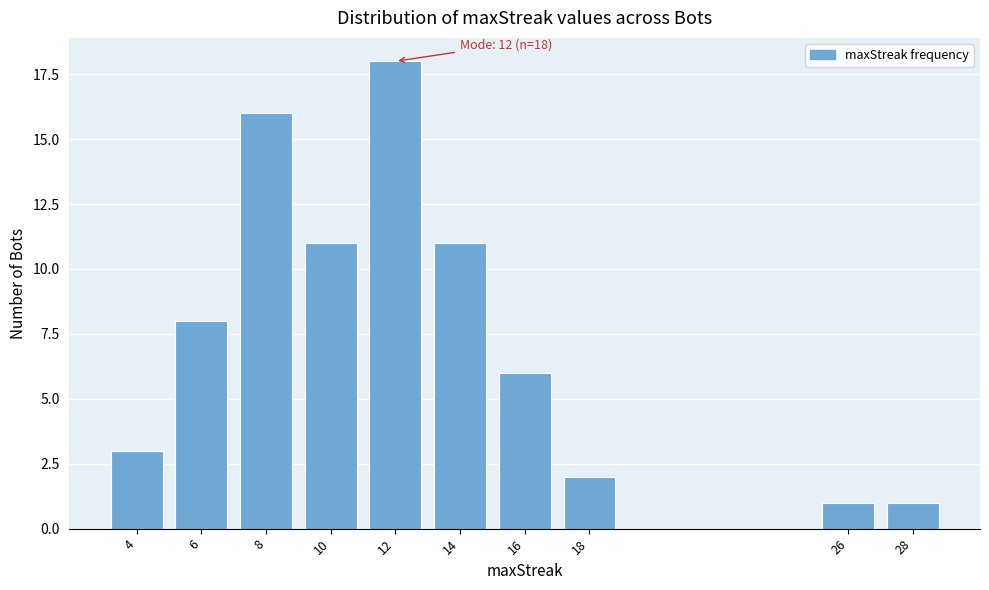

Reading right to left, what are all the values shown in this chart?

1	1	2	6	11	18	11	16	8	3